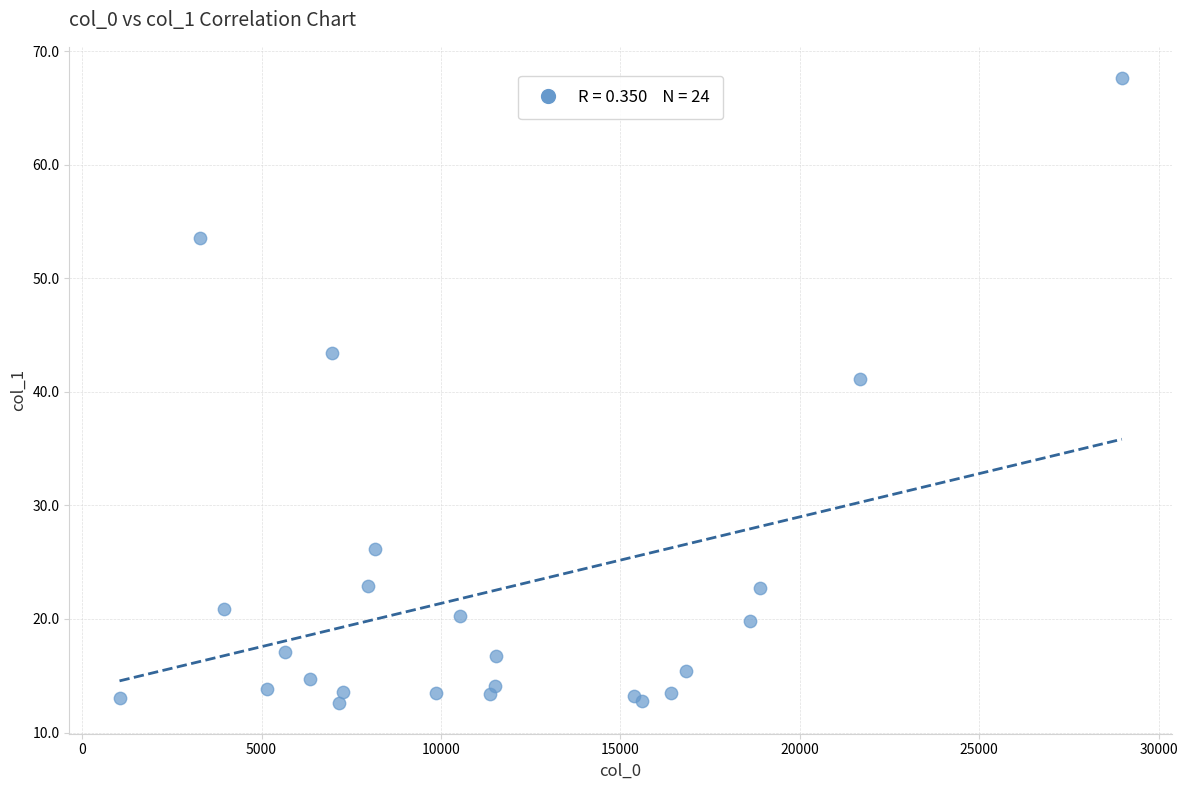

What Y value in the scatter plot is closest to 40?

41.1